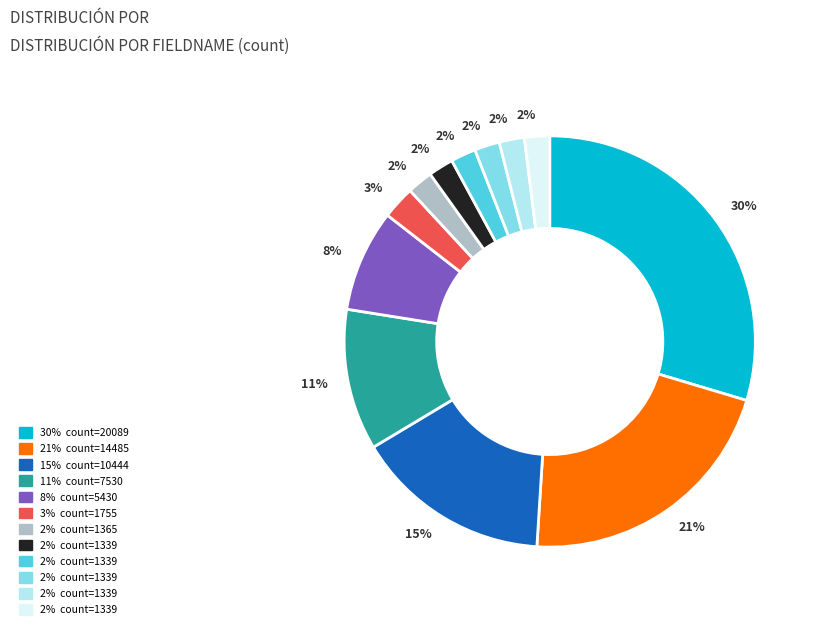

To the nearest percent, what is the difference between the largest and smallest slice percentages?

28%